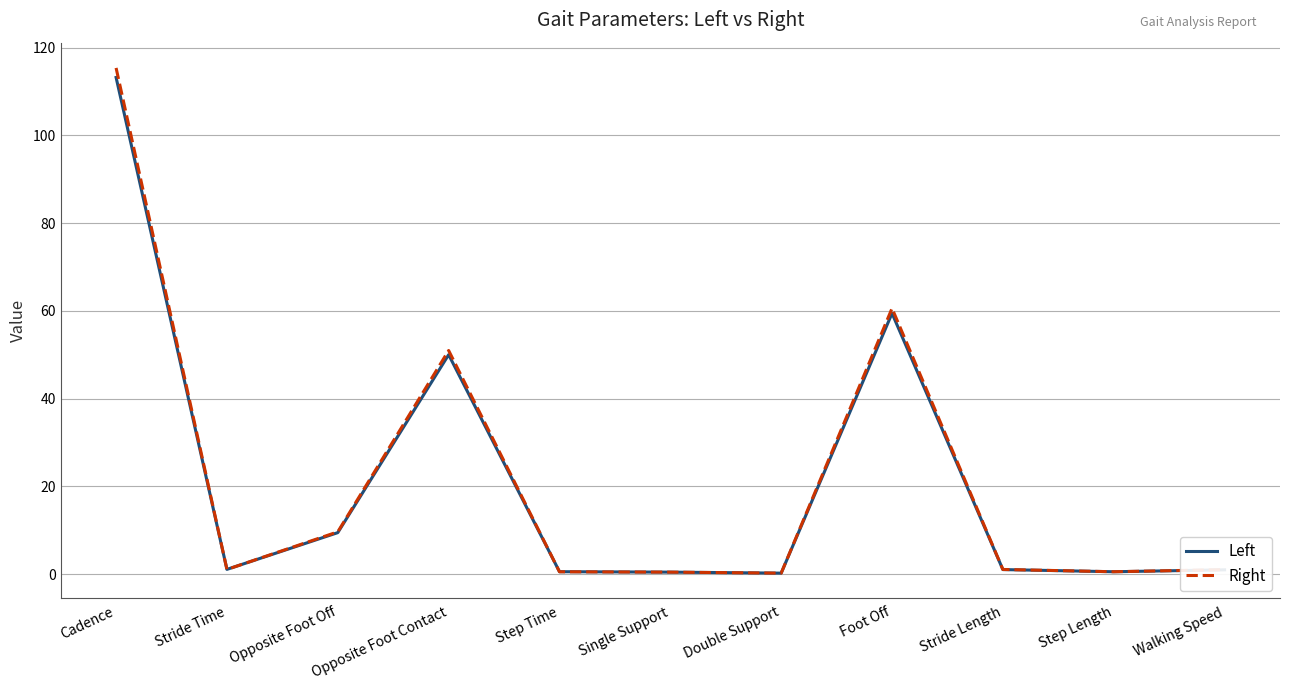

Where does the Right series first go above 1?

Cadence